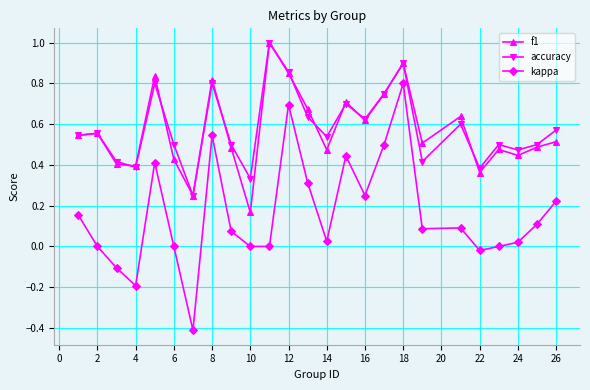

True or false: kappa and accuracy cross at least once.

False